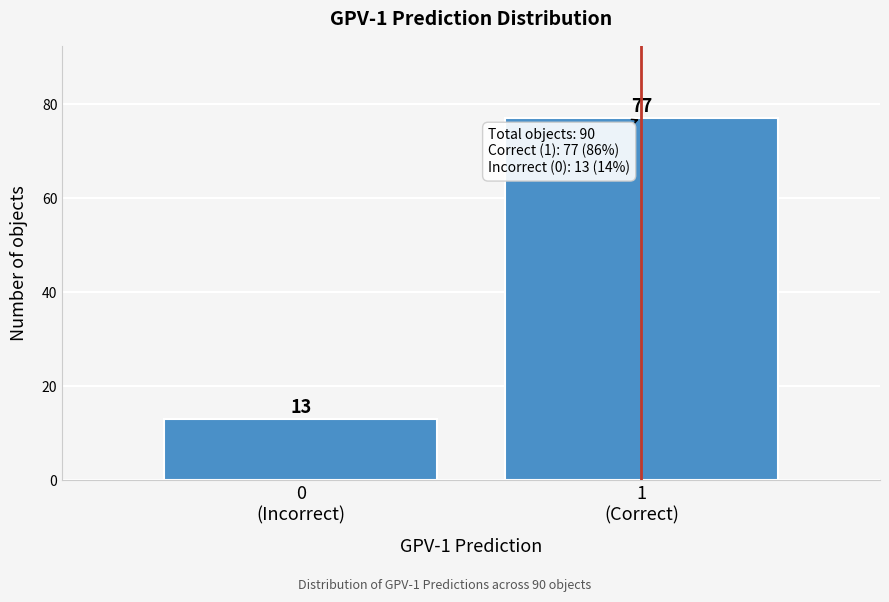

Reading left to right, what are all the values shown in this chart?

13	77